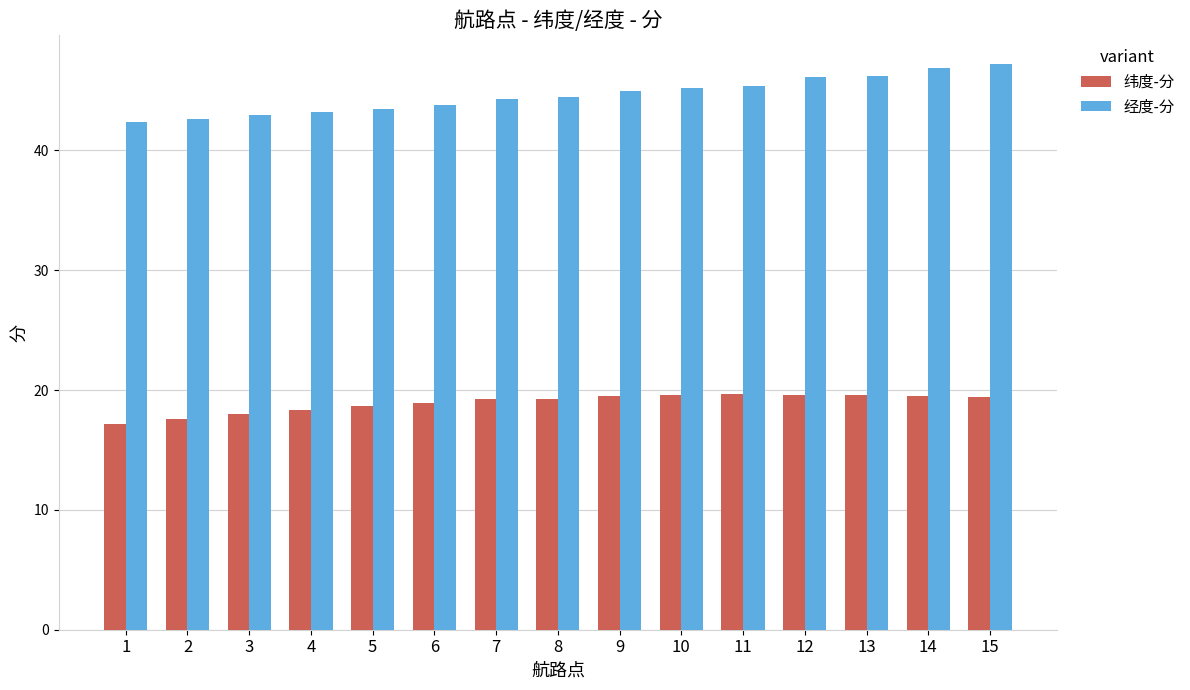

What is the spread (max minus min) of values at 4?

24.9